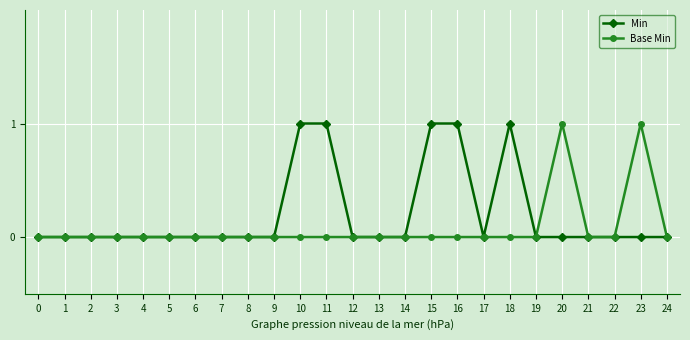

At 10, list the series in order from smallest to largest.

Base Min, Min